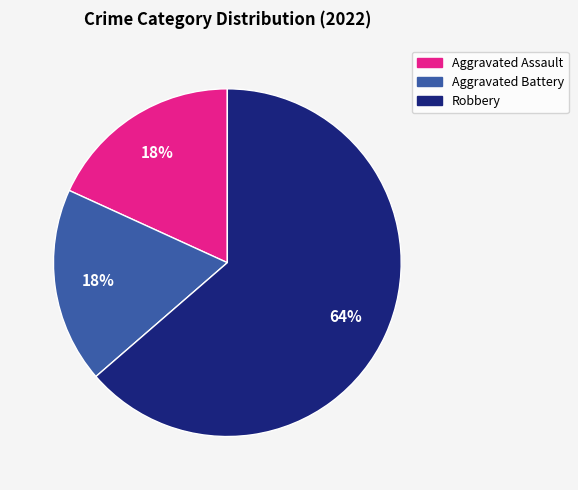

Count the number of slices in the pie.

3